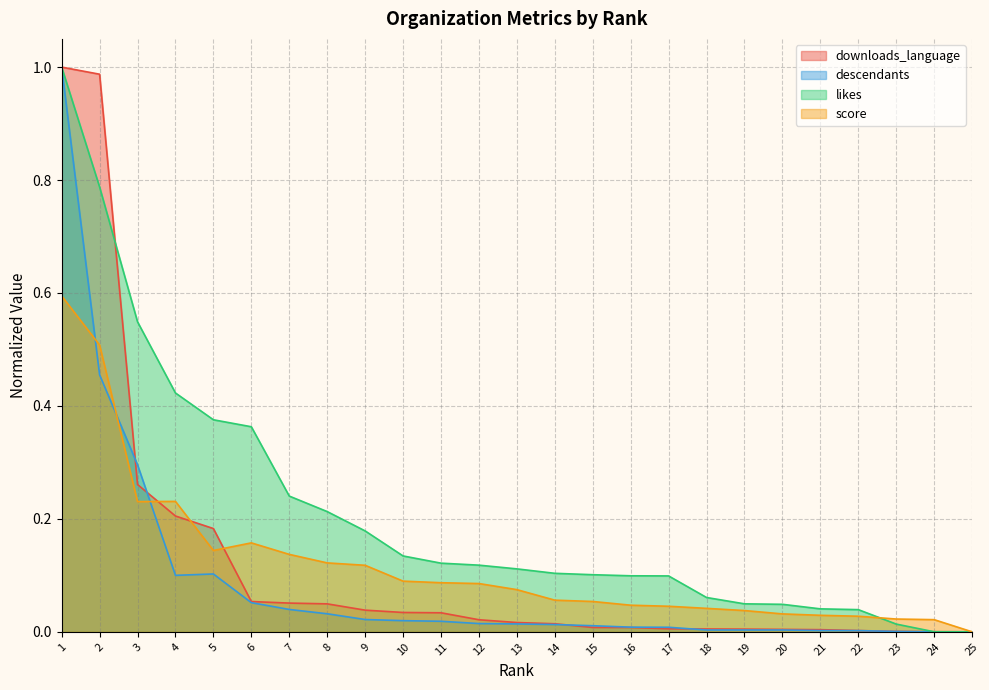

Between which two adjacent categories do downloads_language and descendants first intersect?

2 and 3